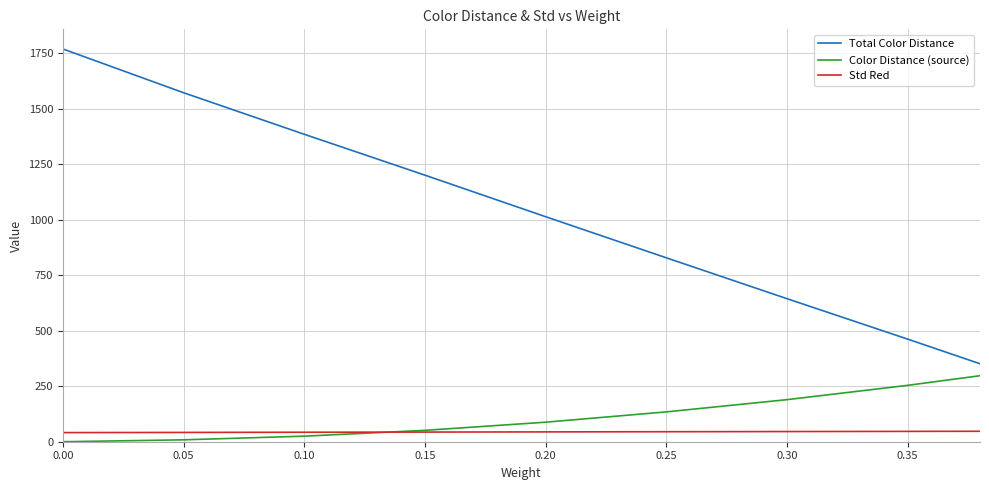

What is the maximum value for Color Distance (source)?

297.1